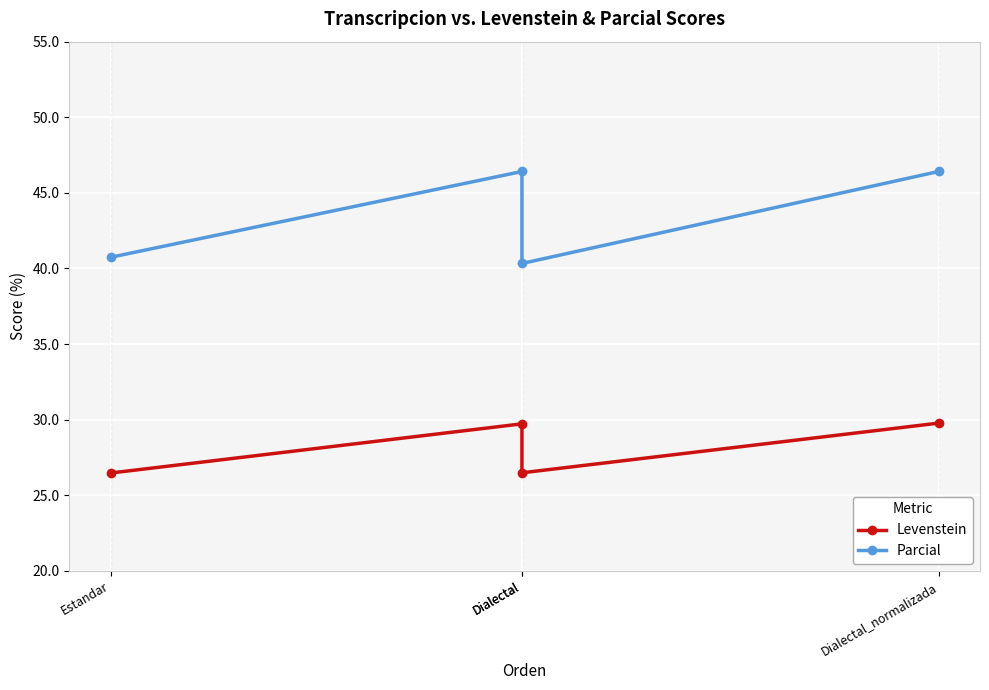

Which category has the highest value across all series?

Dialectal